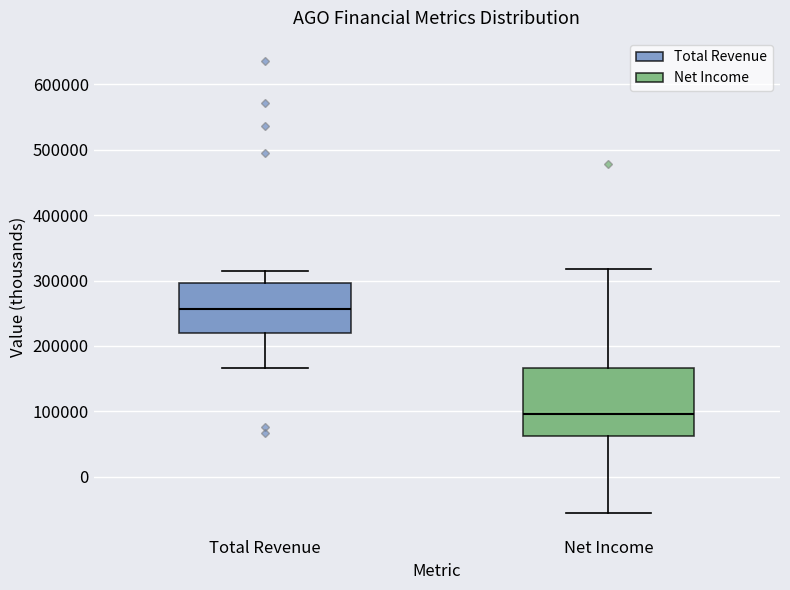

Which box is the tallest, from its lower edge to its upper edge?

Net Income